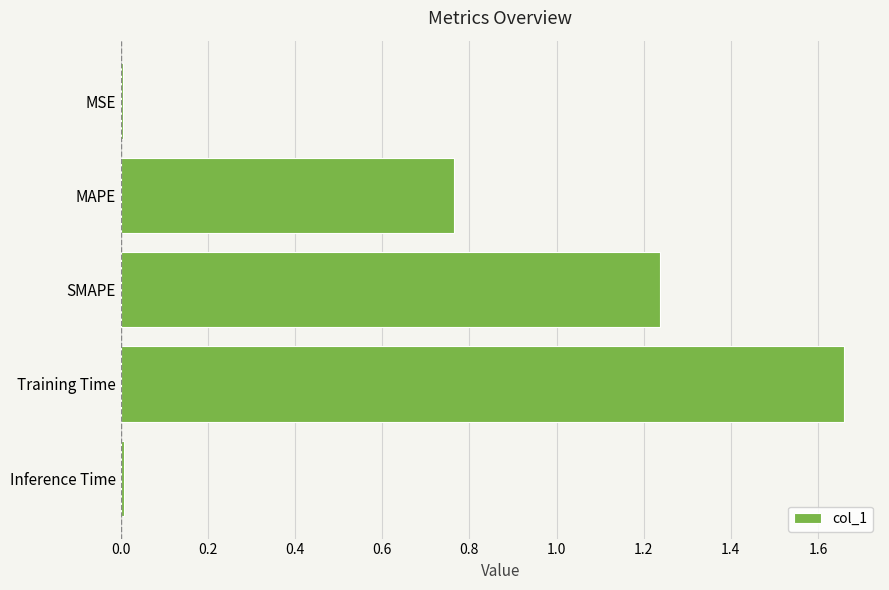

At which category does the chart reach its peak across all series?

Training Time